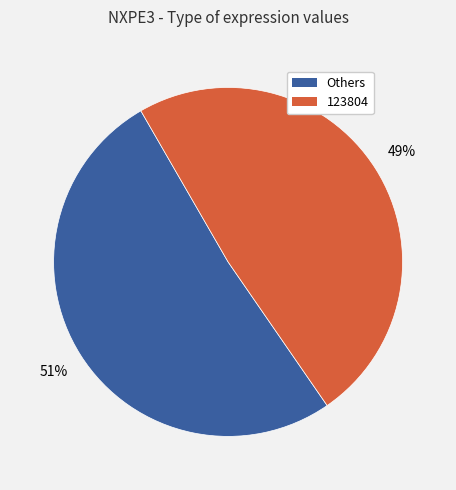

Does any single category account for the majority?

Yes